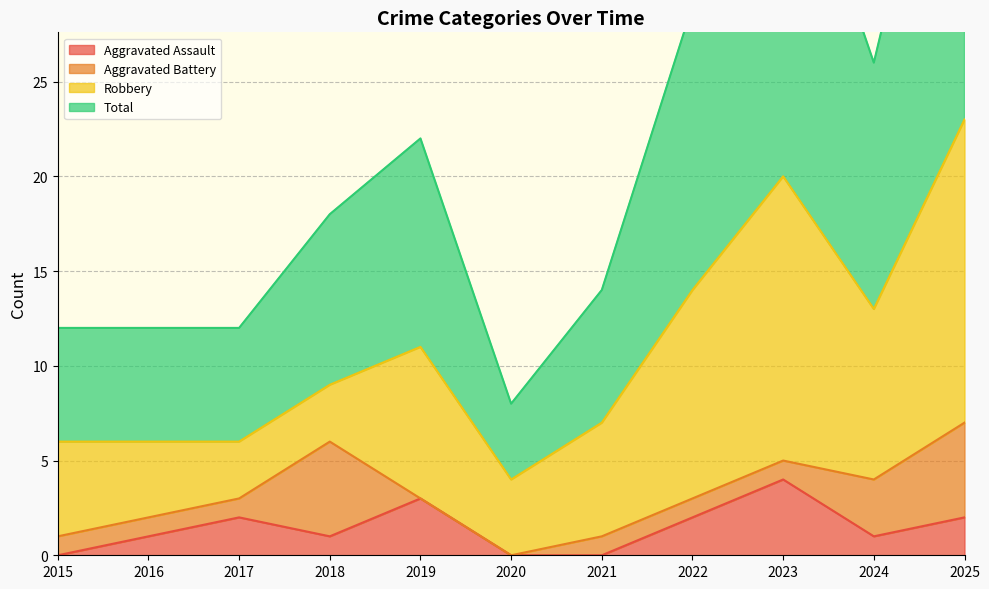

Is it true that Total equals 18 at 2015?

False